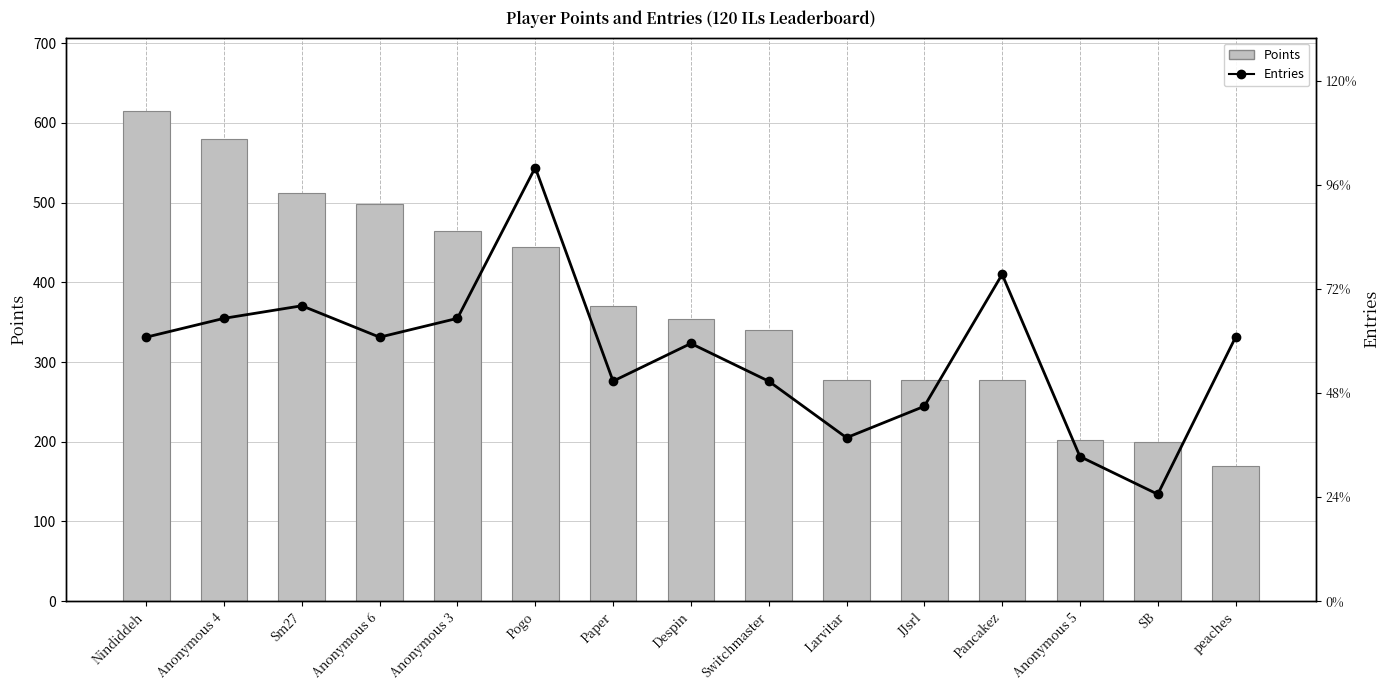

What is the total value across all series at Anonymous 5?

225